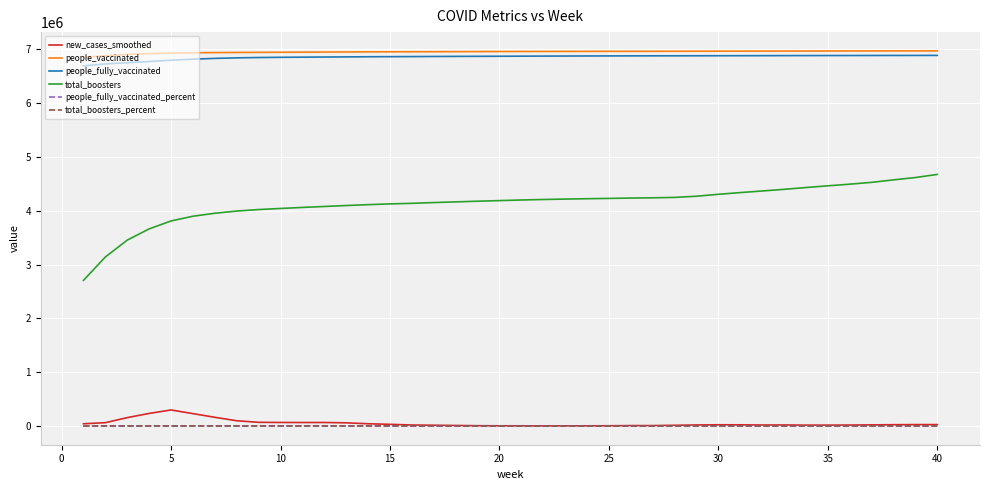

True or false: people_vaccinated and people_fully_vaccinated cross at least once.

False